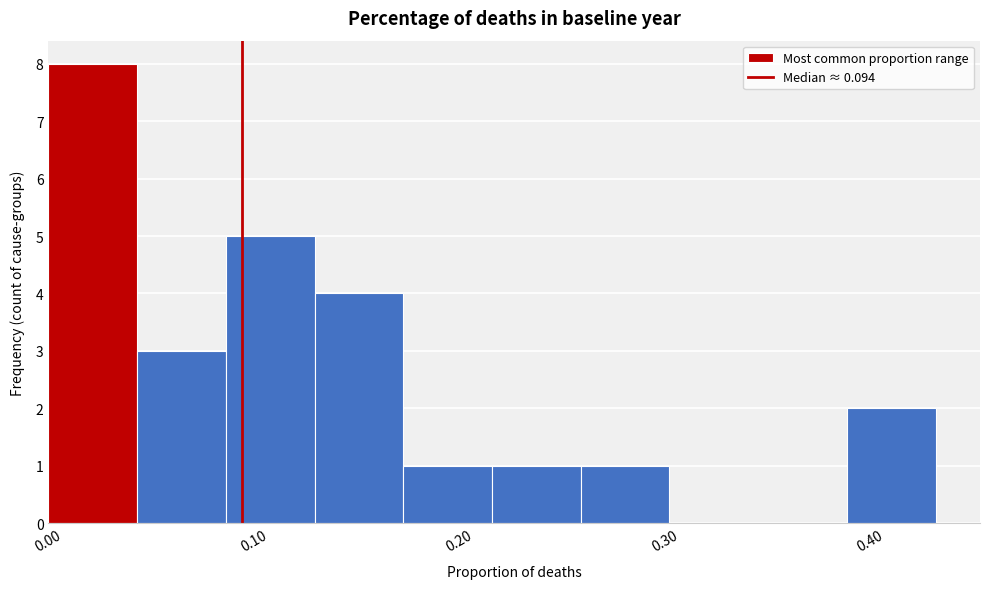

What is the height of the bar covering 0.39 to 0.43 on the x-axis? Neither the bar edges nor the heights are printed on the chart, so give them approximately, as read against the axes.

2